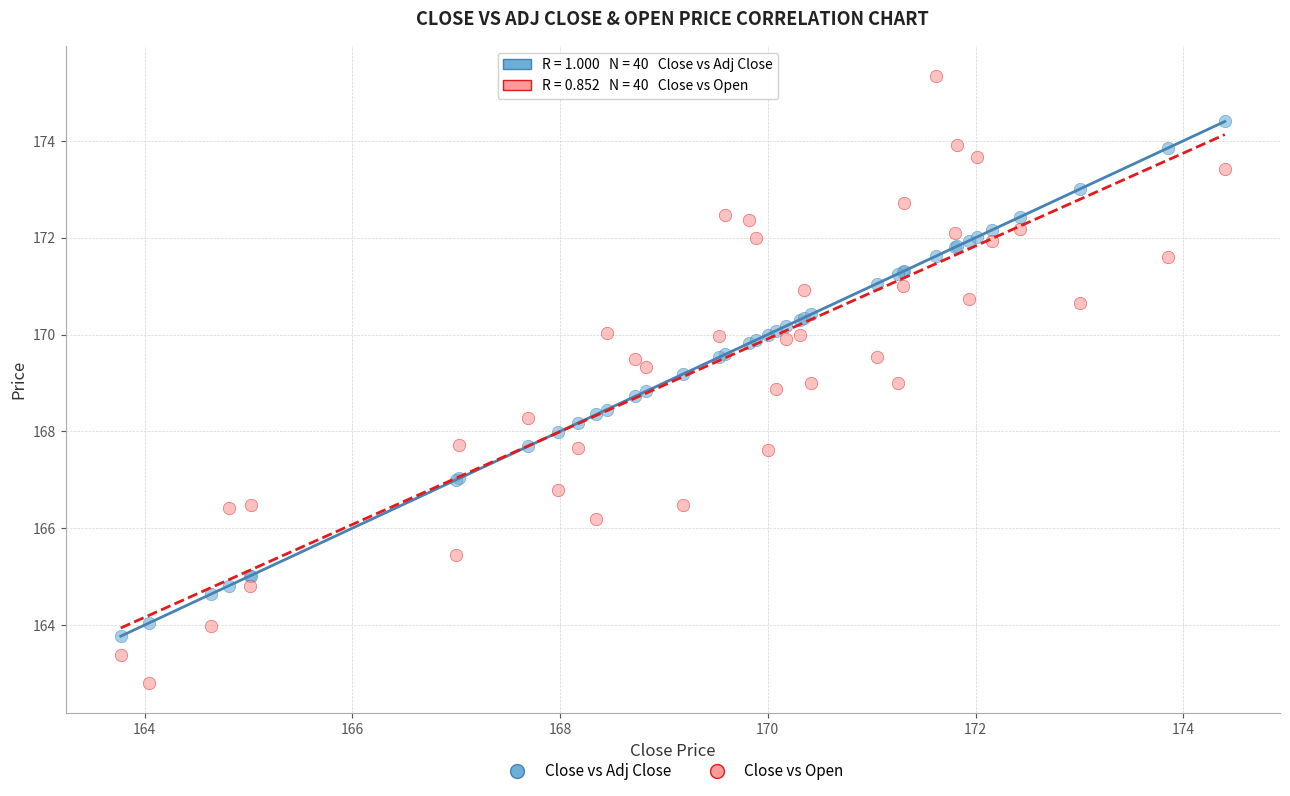

What is the X range (max minus min) for the scatter plot?

10.6